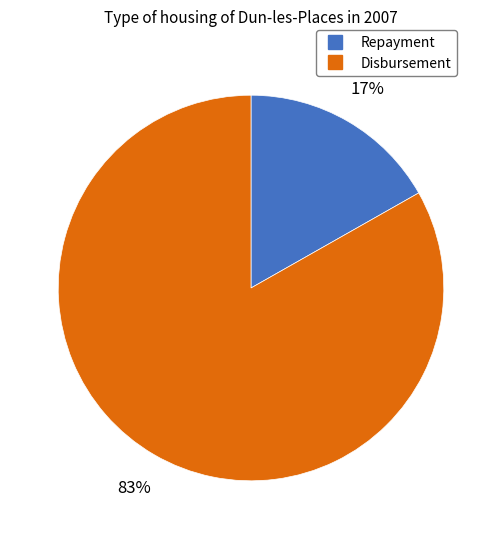

How many slices are in this pie chart?

2